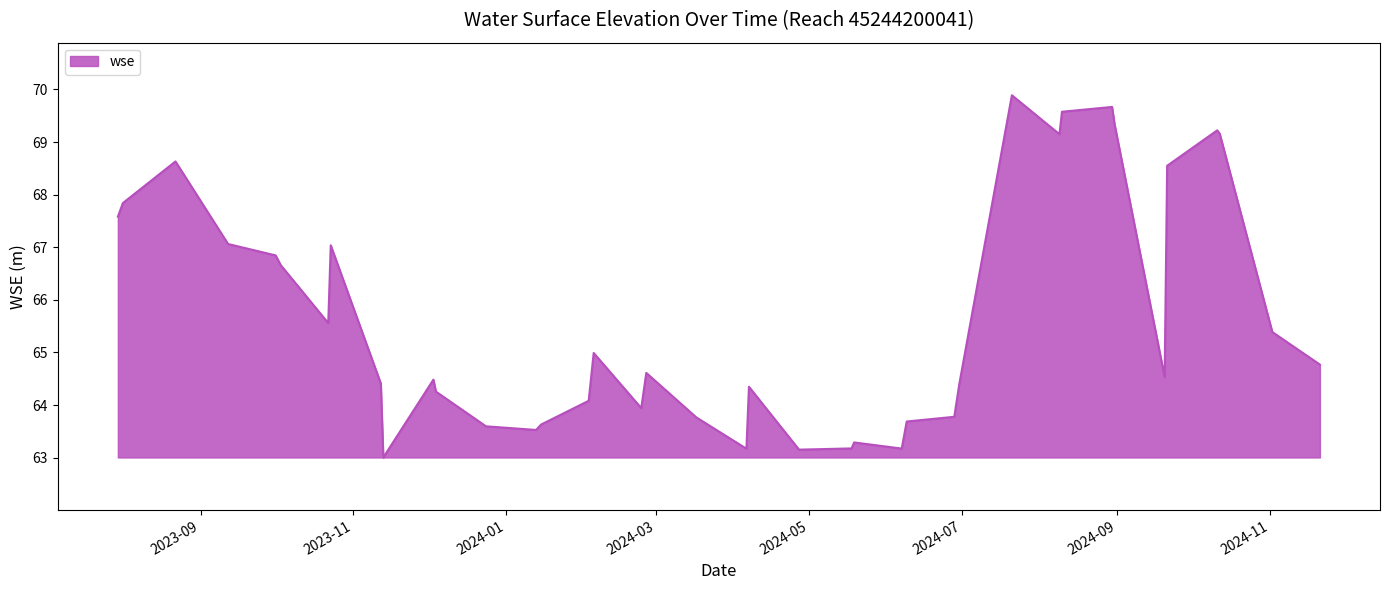

How many values are below 64?

13